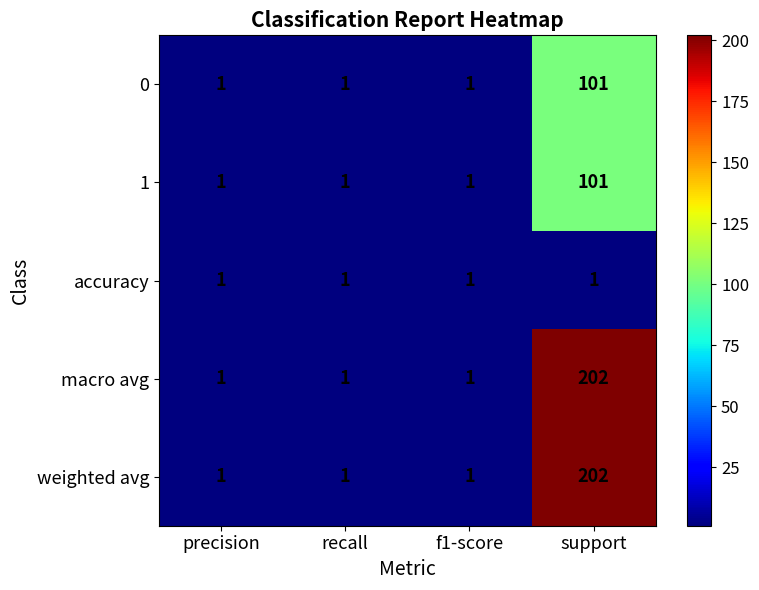

What is the maximum value for 1?

101